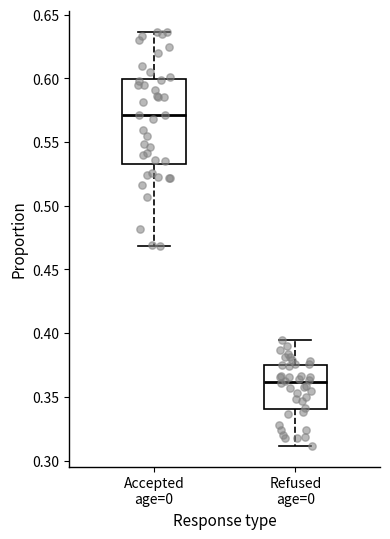

Where does the lower whisker of the box for Refused age=0 end on the y-axis? The values are not printed on the chart, so give them approximately, as read against the axis.

0.310